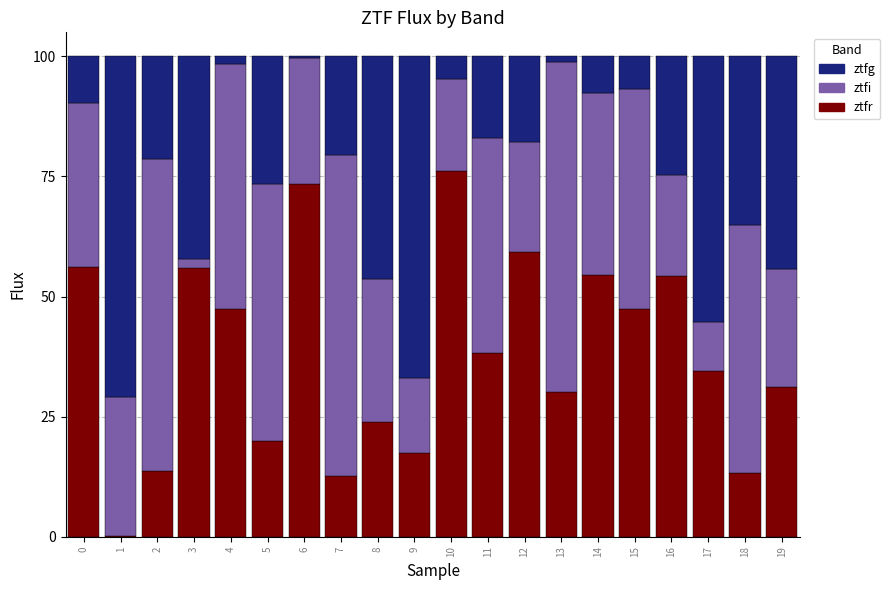

Is it true that ztfr equals 47.3 at 4?

True